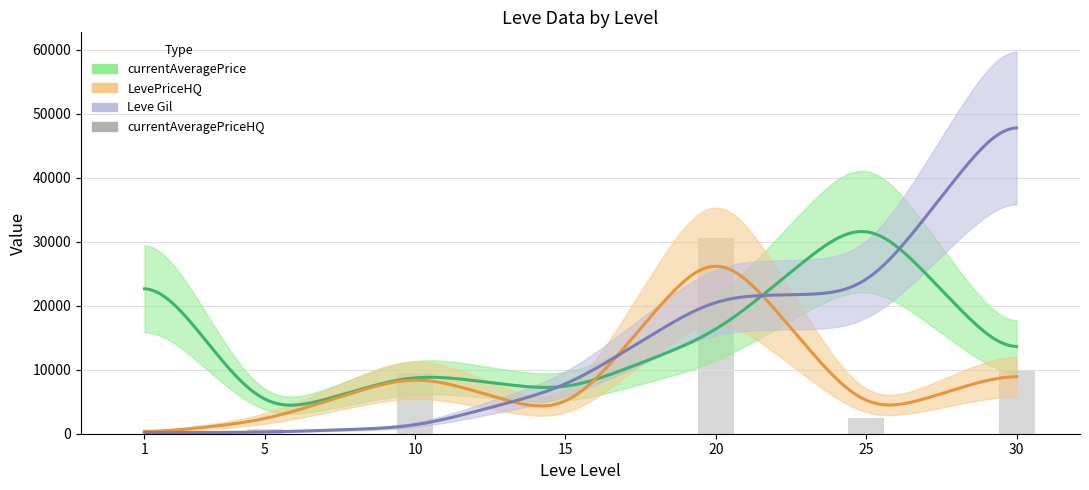

At which category does the chart reach its minimum across all series?

1